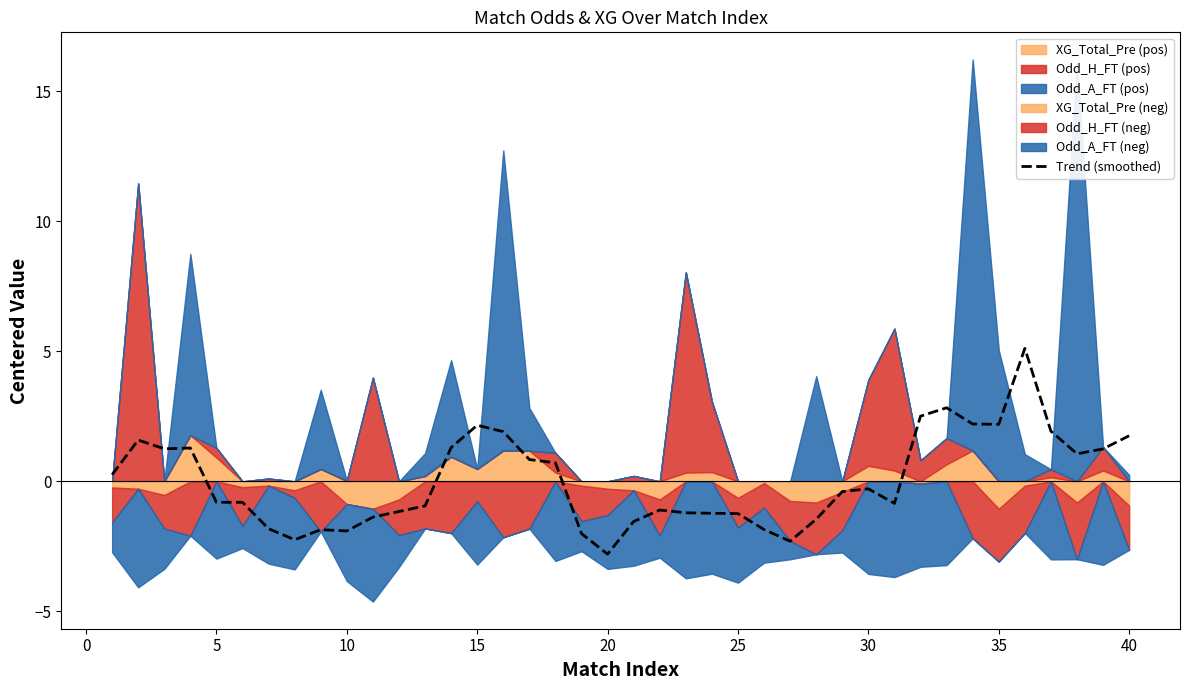

How many data points are less than 0?

22